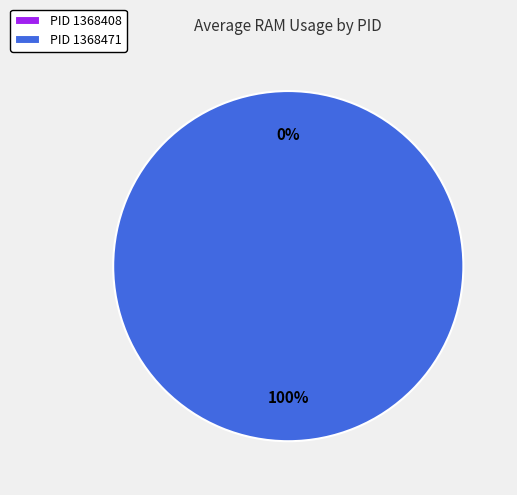

Which category accounts for the majority?

1368471